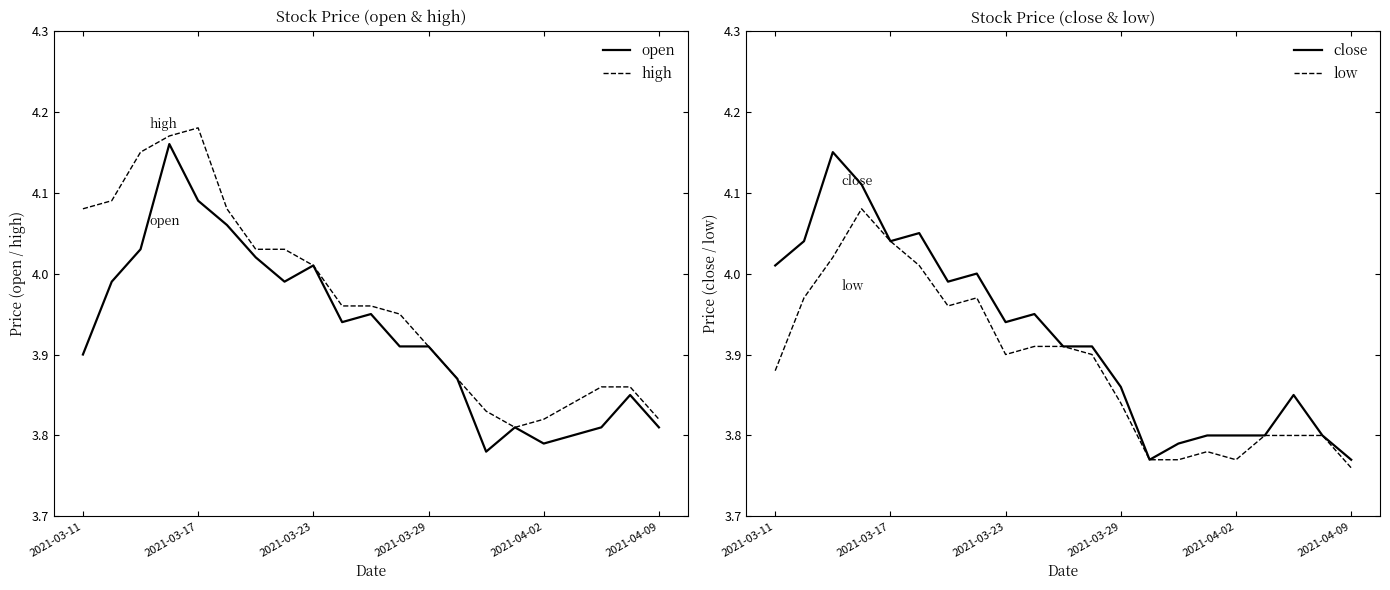

How many lines are shown in the chart?

4